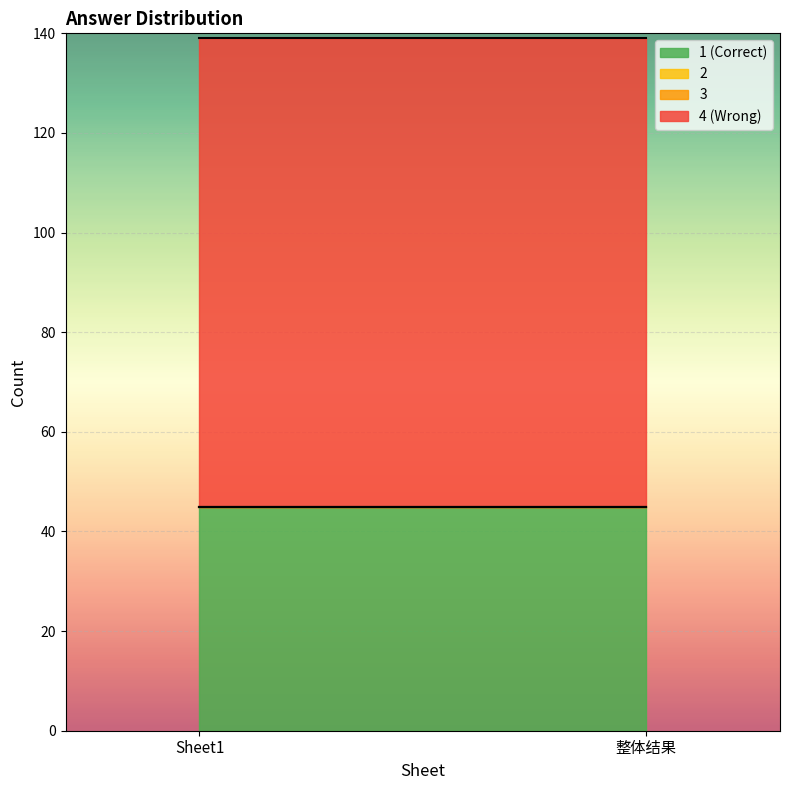

List the series in order of their peak value, lowest first.

2, 3, 1 (Correct), 4 (Wrong)